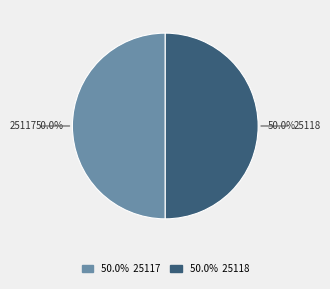

Approximately how many times larger is the value at 25118 compared to 25117?

1.0